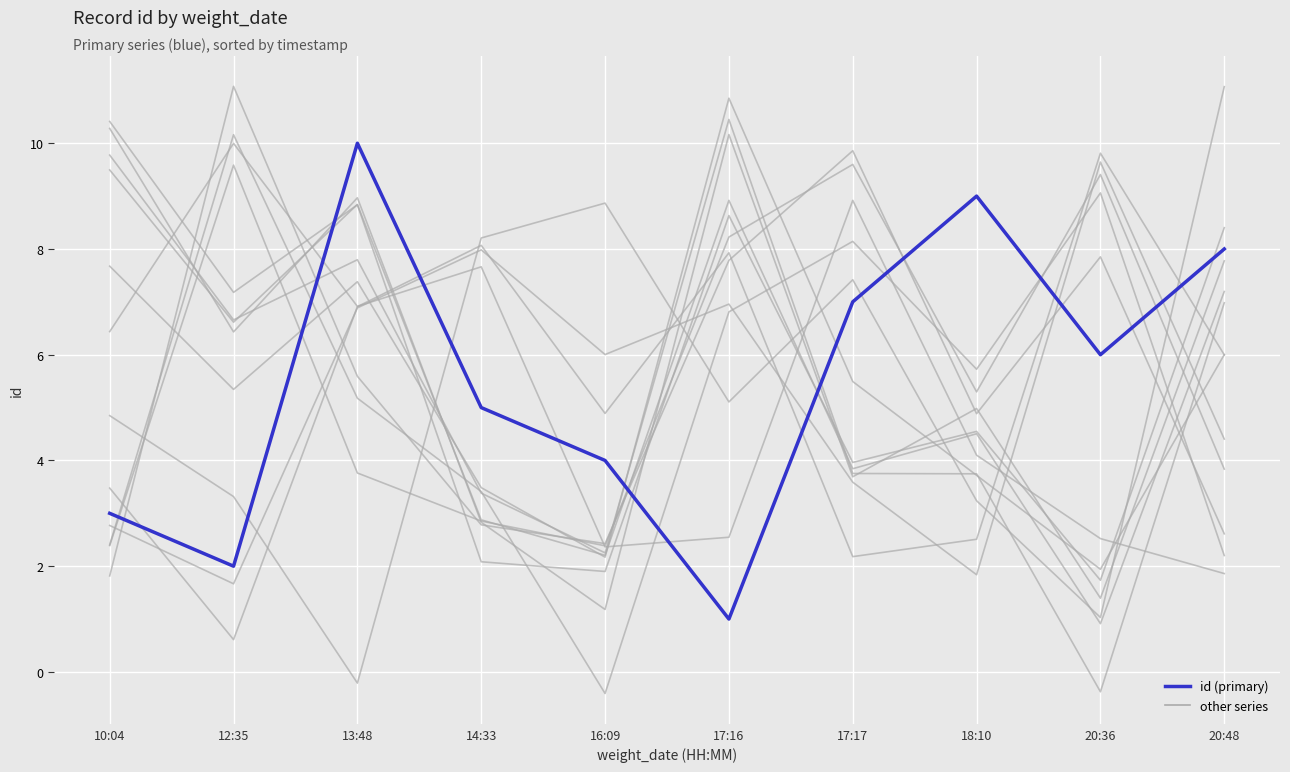

What is the label of the 4th point from the right?

17:17